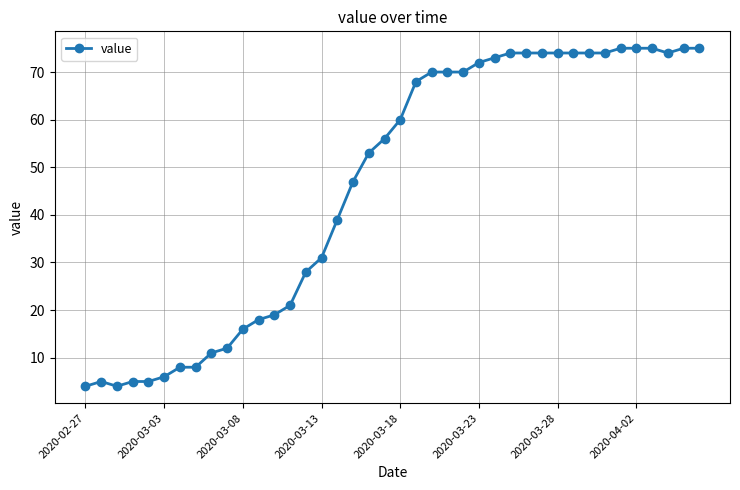

What is the minimum value shown in the chart?

4